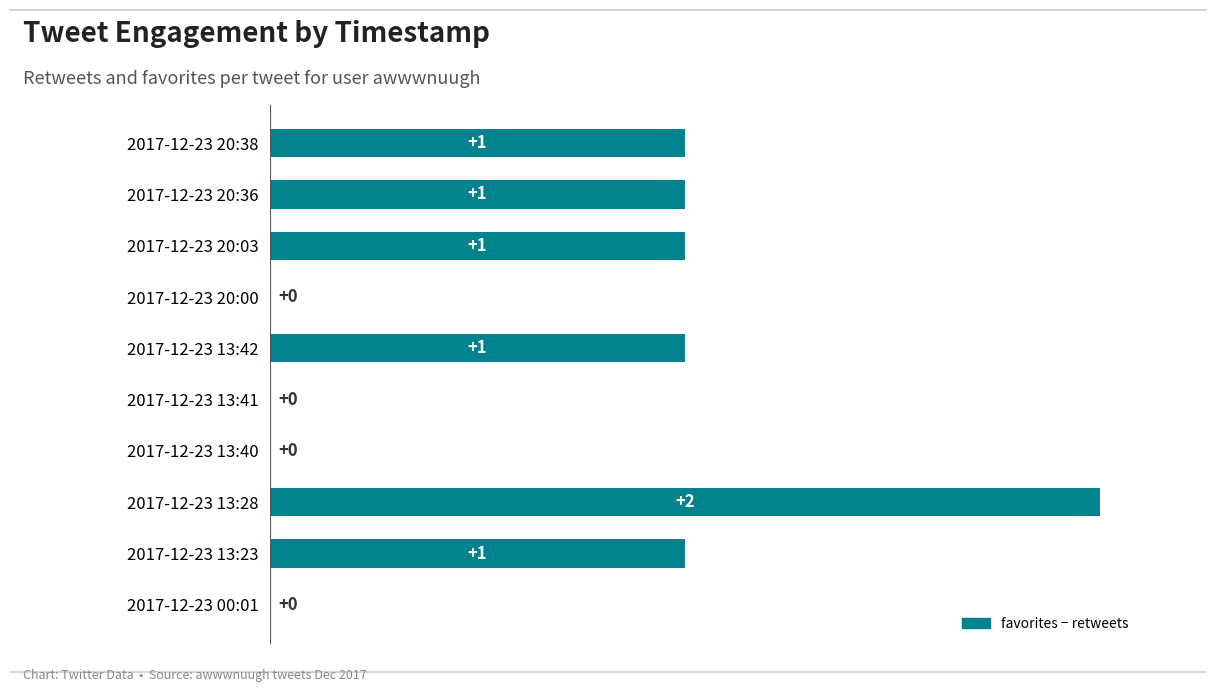

What is the sum of all values?

7